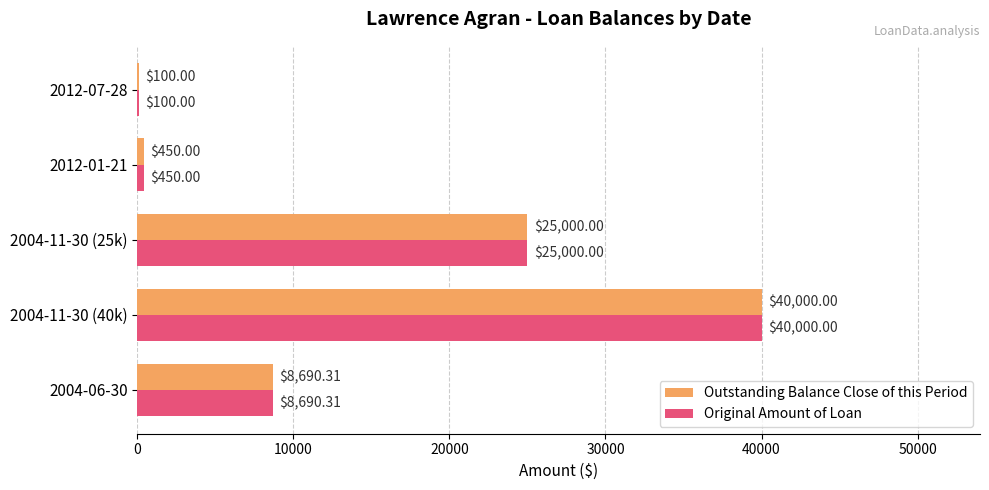

What is the sum of all Original Amount of Loan values?

74240.3